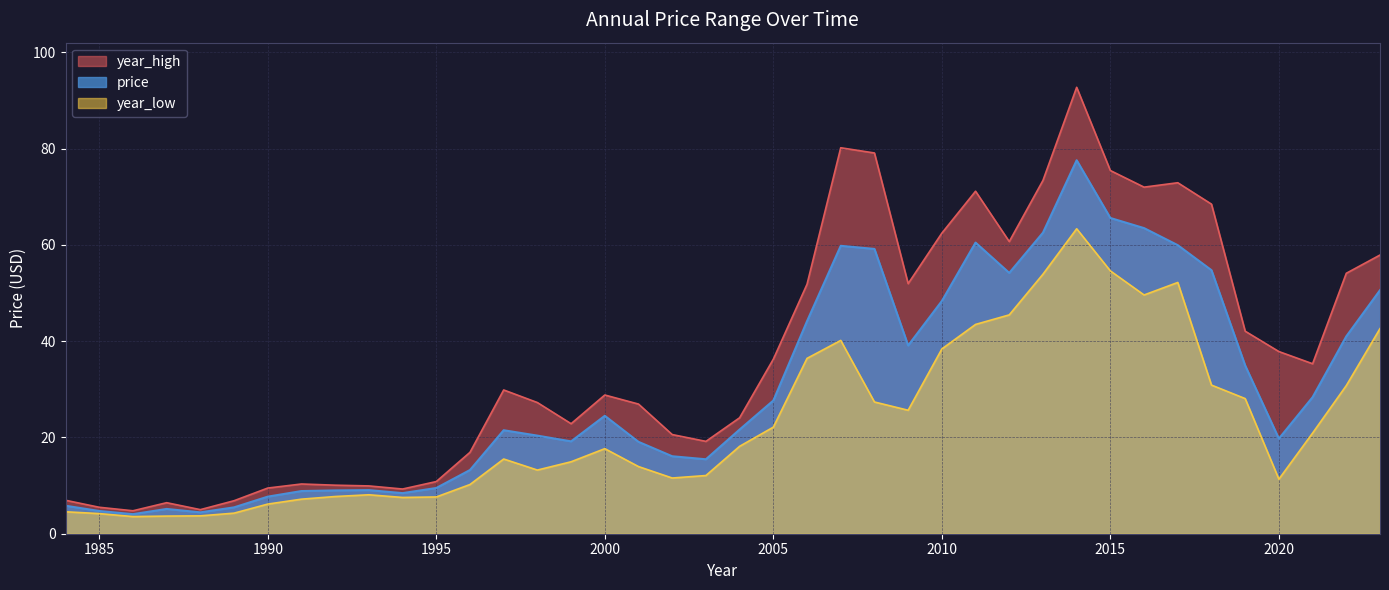

Reading right to left, extract all data points from this chart.

price: 1984=5.8	1985=4.7	1986=4.1	1987=5.1	1988=4.4	1989=5.5	1990=7.7	1991=8.9	1992=9.0	1993=9.1	1994=8.4	1995=9.5	1996=13.2	1997=21.5	1998=20.4	1999=19.2	2000=24.5	2001=19.1	2002=16.1	2003=15.5	2004=21.6	2005=27.7	2006=44.1	2007=59.8	2008=59.1	2009=39.1	2010=48.3	2011=60.5	2012=54.2	2013=62.5	2014=77.6	2015=65.6	2016=63.5	2017=59.9	2018=54.7	2019=34.9	2020=19.8	2021=28.4	2022=41.0	2023=50.6
year_high: 1984=6.9	1985=5.5	1986=4.8	1987=6.4	1988=5.0	1989=6.9	1990=9.5	1991=10.3	1992=10.1	1993=9.9	1994=9.3	1995=10.8	1996=16.9	1997=29.9	1998=27.2	1999=22.8	2000=28.8	2001=26.9	2002=20.6	2003=19.2	2004=24.1	2005=36.2	2006=51.8	2007=80.2	2008=79.1	2009=51.9	2010=62.4	2011=71.1	2012=60.7	2013=73.4	2014=92.7	2015=75.4	2016=72.0	2017=72.9	2018=68.4	2019=42.1	2020=37.8	2021=35.3	2022=54.1	2023=57.9
year_low: 1984=4.6	1985=4.2	1986=3.6	1987=3.7	1988=3.7	1989=4.3	1990=6.2	1991=7.2	1992=7.7	1993=8.1	1994=7.5	1995=7.6	1996=10.2	1997=15.5	1998=13.2	1999=14.9	2000=17.7	2001=13.9	2002=11.6	2003=12.1	2004=18.2	2005=22.1	2006=36.4	2007=40.1	2008=27.4	2009=25.6	2010=38.4	2011=43.5	2012=45.5	2013=53.9	2014=63.3	2015=54.6	2016=49.6	2017=52.2	2018=30.9	2019=28.1	2020=11.3	2021=20.9	2022=30.8	2023=42.6